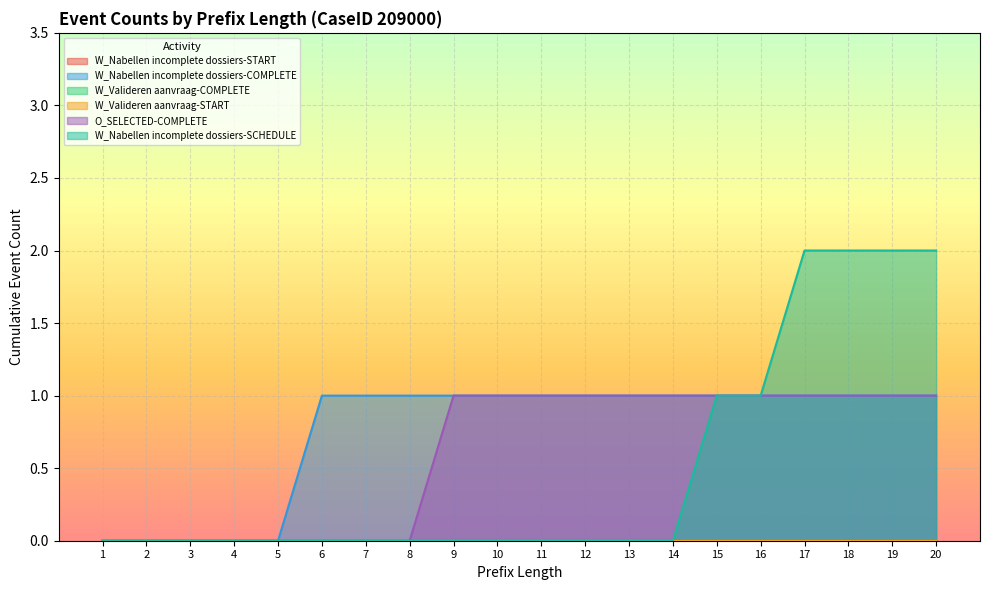

Read the O_SELECTED-COMPLETE value at 9.

1